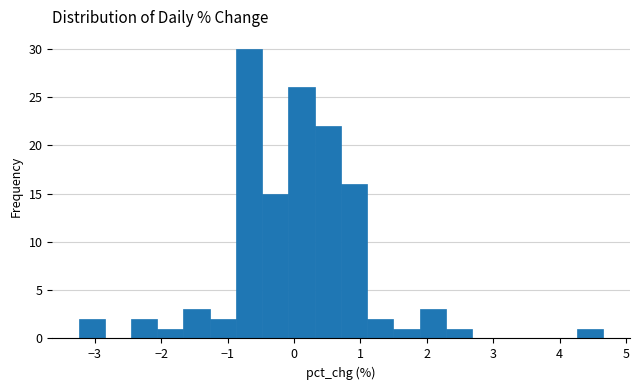

Read against the x-axis, roughly where is the centre of the tallest bar?

-0.7